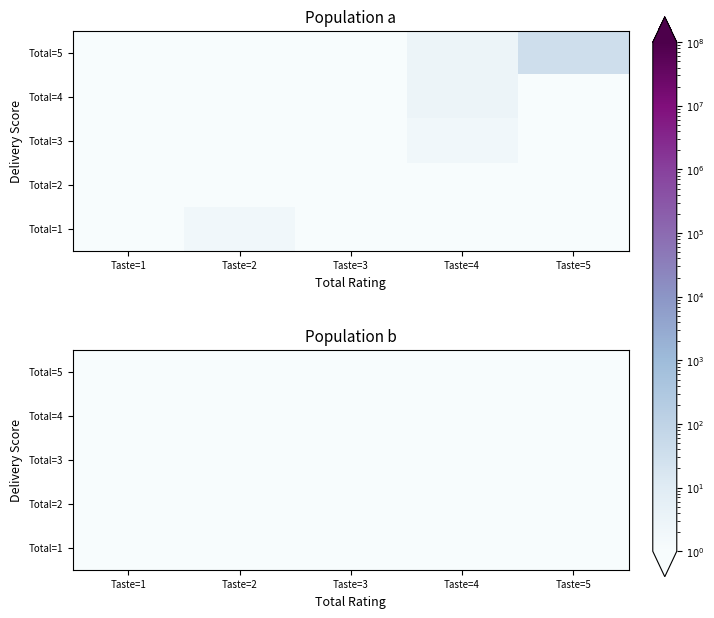

The value of 5 at 1 is 0. True or false?

False